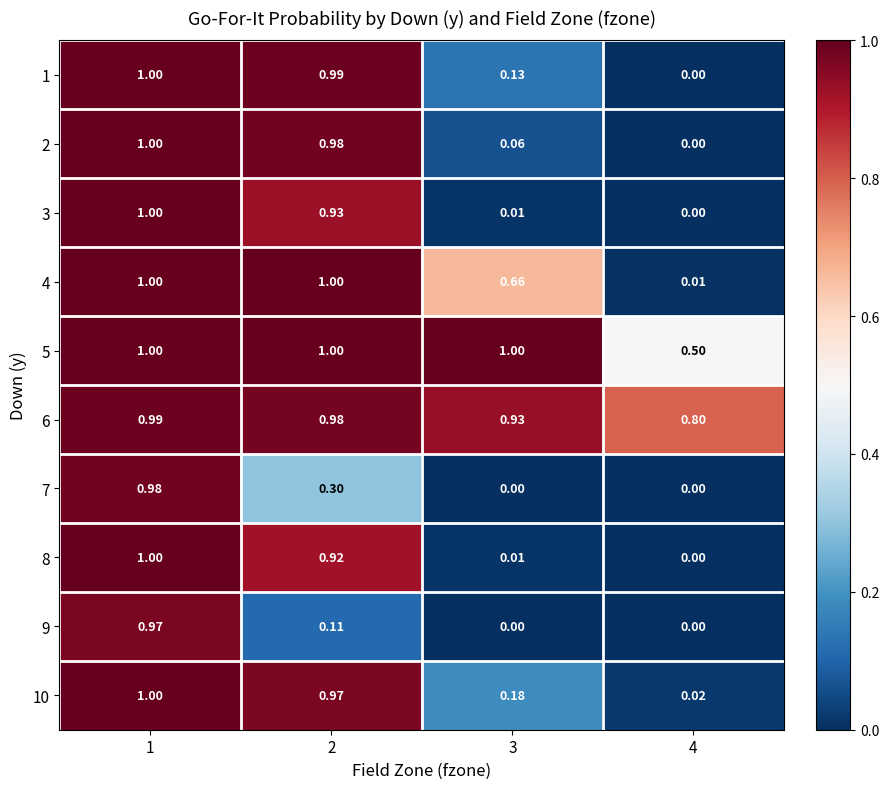

Reading left to right, what are all the values shown in this chart?

1: 1=1.0	2=1.0	3=0.1	4=0.0
2: 1=1.0	2=1.0	3=0.1	4=0.0
3: 1=1.0	2=0.9	3=0.0	4=0.0
4: 1=1.0	2=1.0	3=0.7	4=0.0
5: 1=1.0	2=1.0	3=1.0	4=0.5
6: 1=1.0	2=1.0	3=0.9	4=0.8
7: 1=1.0	2=0.3	3=0.0	4=0.0
8: 1=1.0	2=0.9	3=0.0	4=0.0
9: 1=1.0	2=0.1	3=0.0	4=0.0
10: 1=1.0	2=1.0	3=0.2	4=0.0